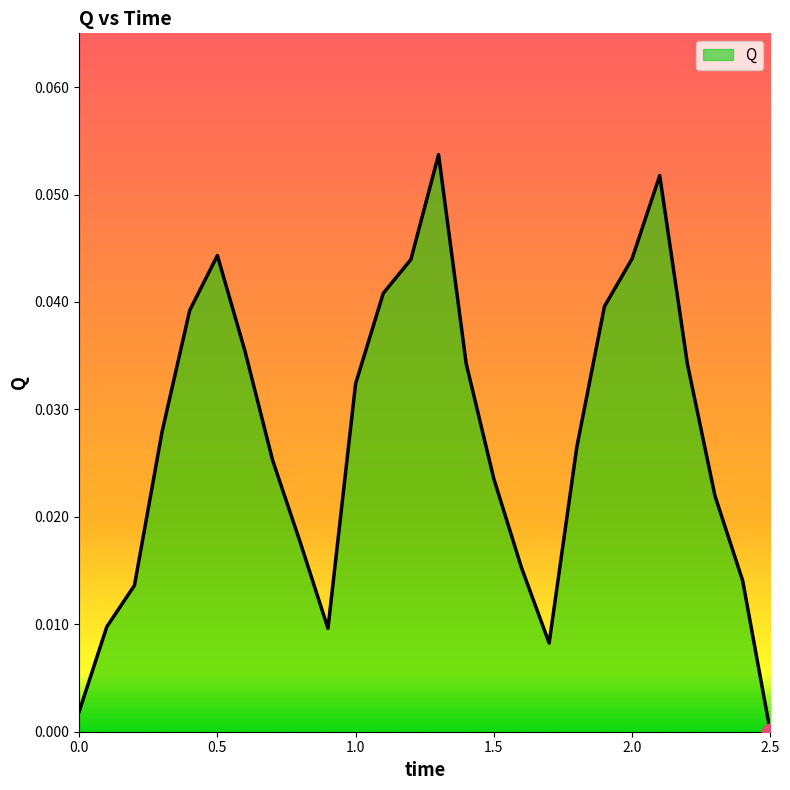

Where is the data nearest to the value 0?

2.5